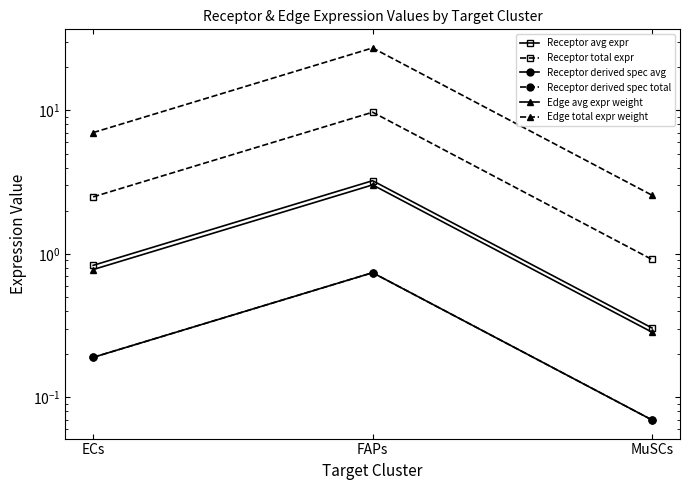

What is the label of the 2nd point from the right?

FAPs